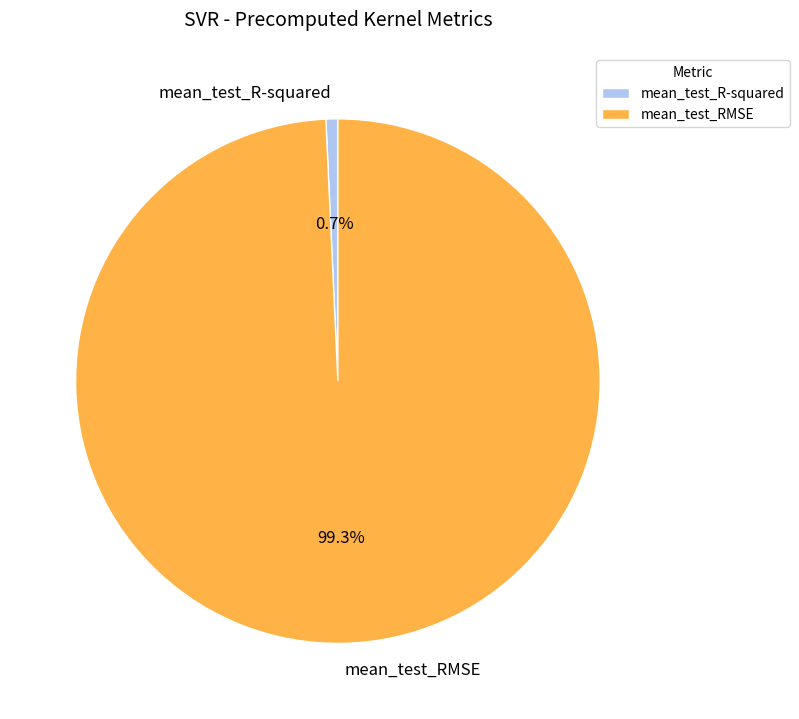

Is mean_test_R-squared the majority of the pie?

No